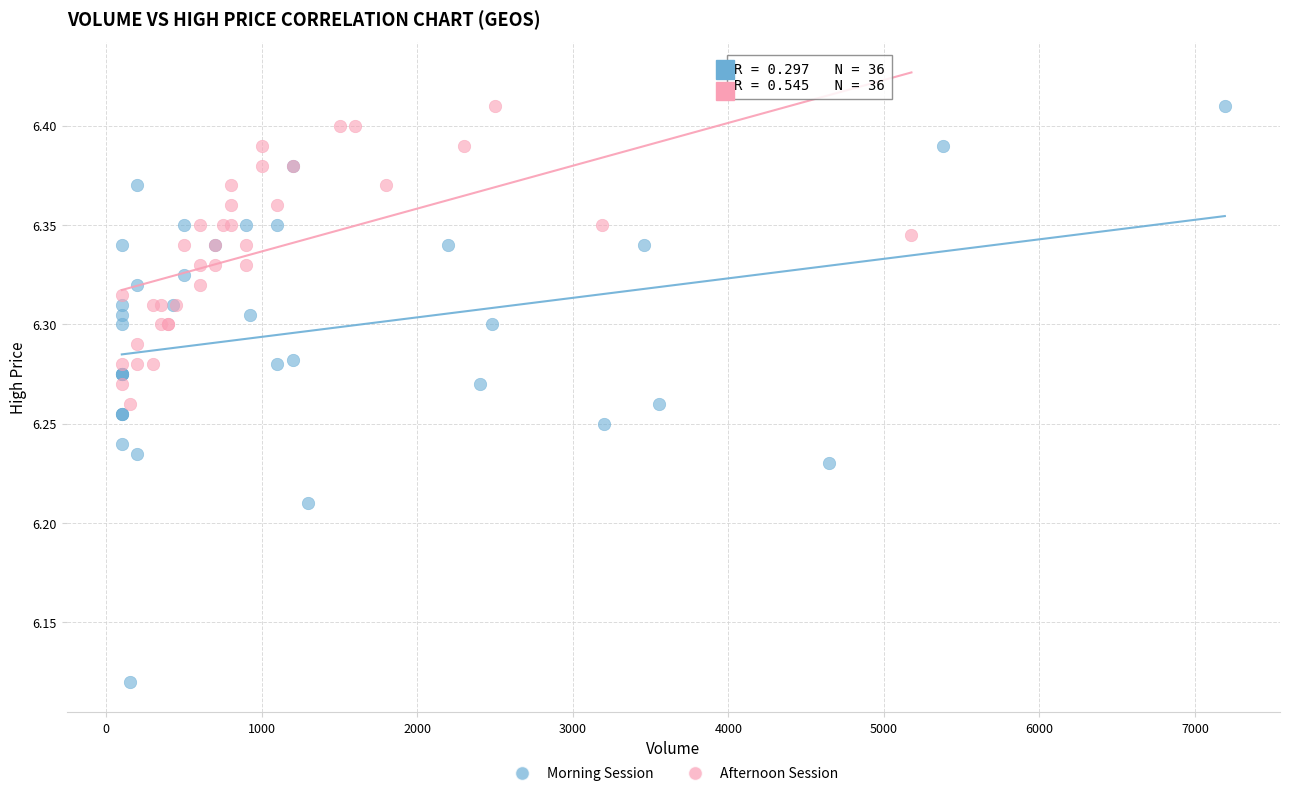

Which series has the largest Y range (max minus min)?

Morning Session